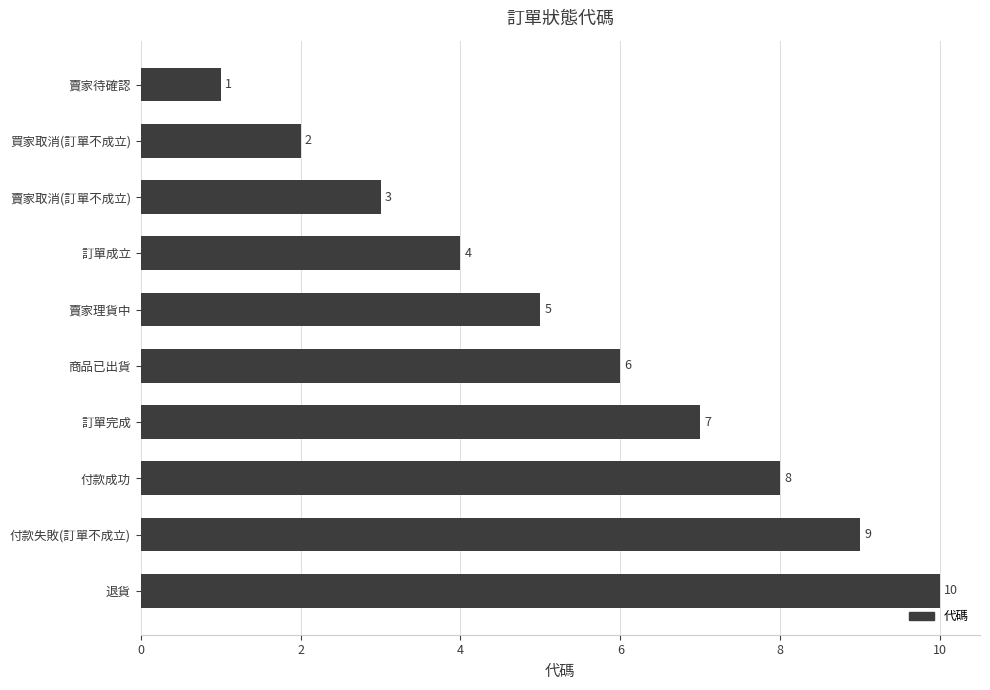

What is the maximum value shown in the chart?

10